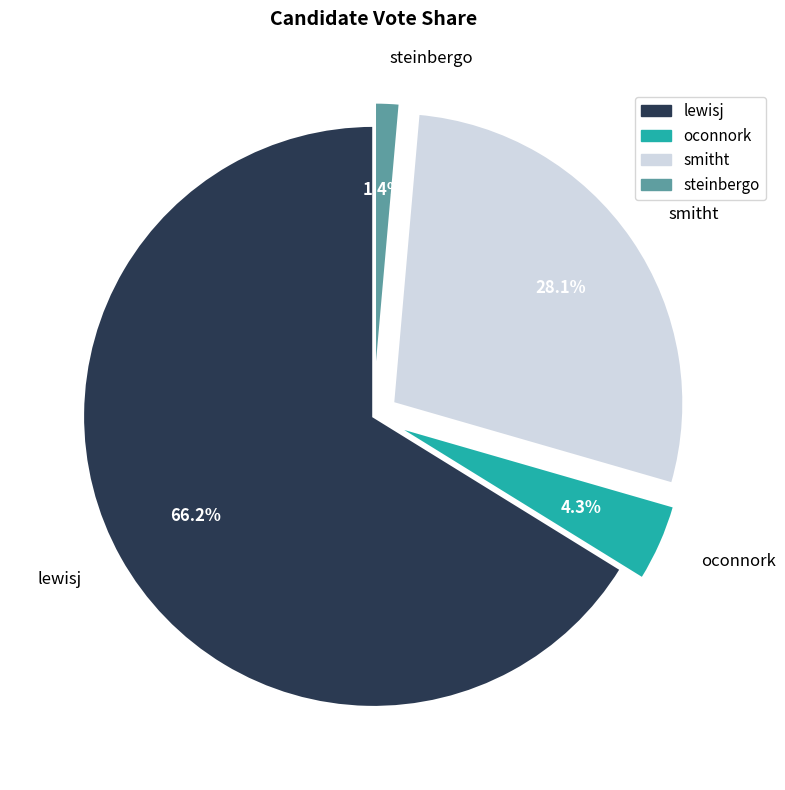

Is lewisj the majority of the pie?

Yes